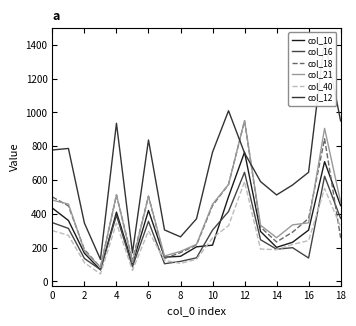

Count the number of data series in this chart.

6